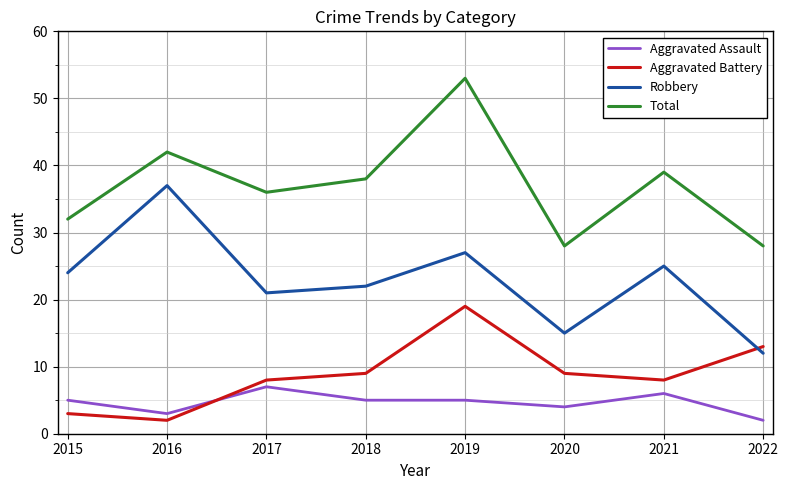

At which label is Total closest to 40?

2021